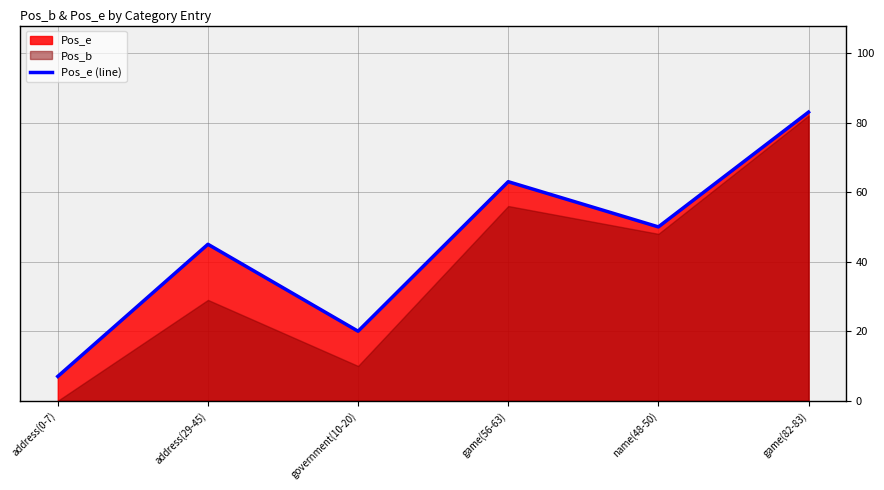

List the labels in order of value, largest first.

game(82-83), game(56-63), name(48-50), address(29-45), government(10-20), address(0-7)